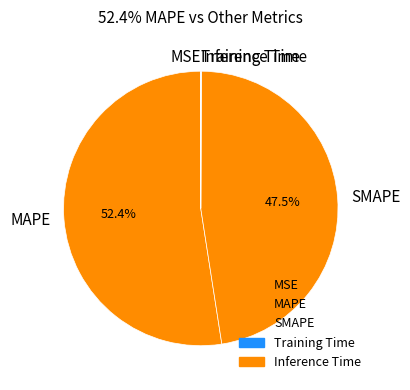

What portion of the pie excludes SMAPE?

52.5%